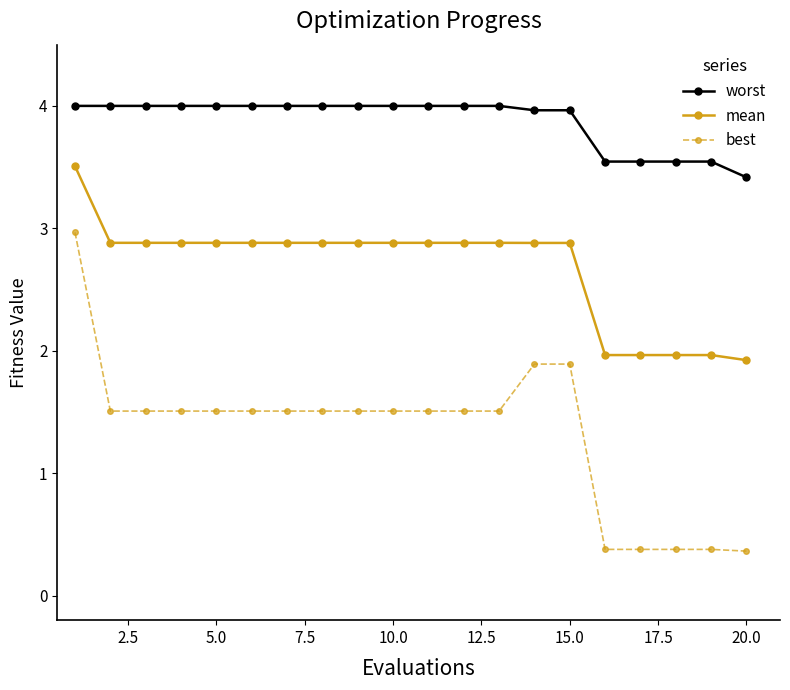

At how many categories does at least one series exceed 1?

20